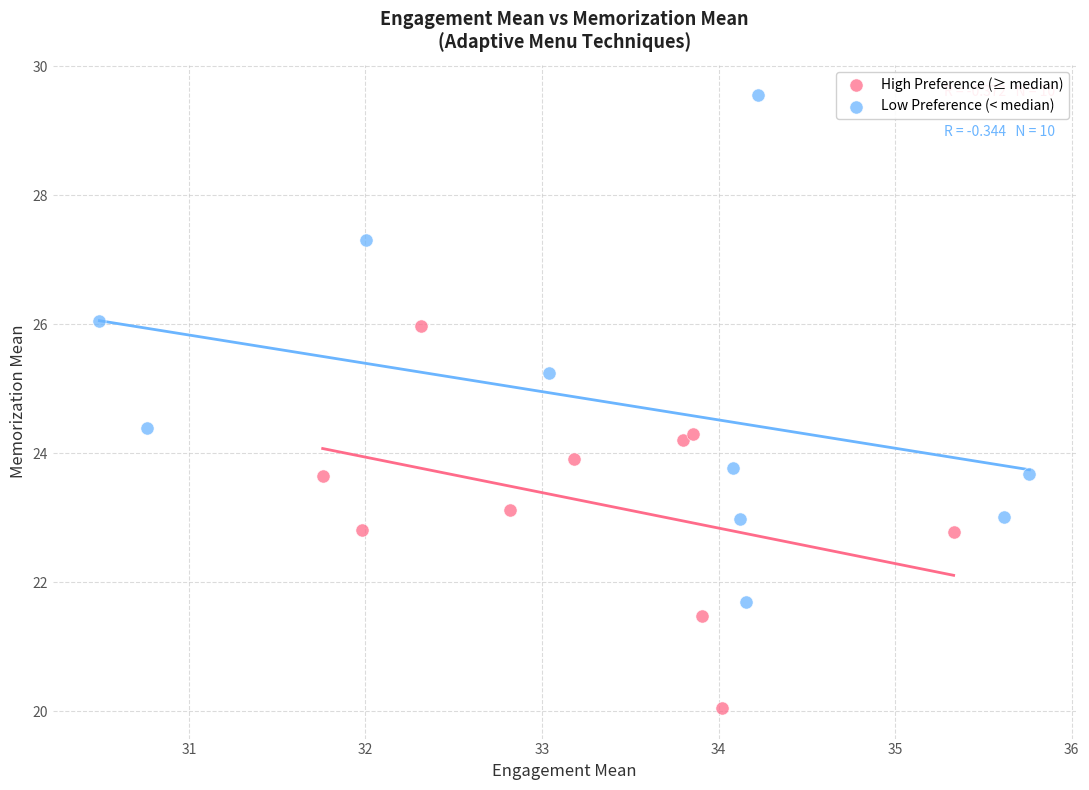

Which series reaches the minimum Y coordinate?

High Preference (≥ median)